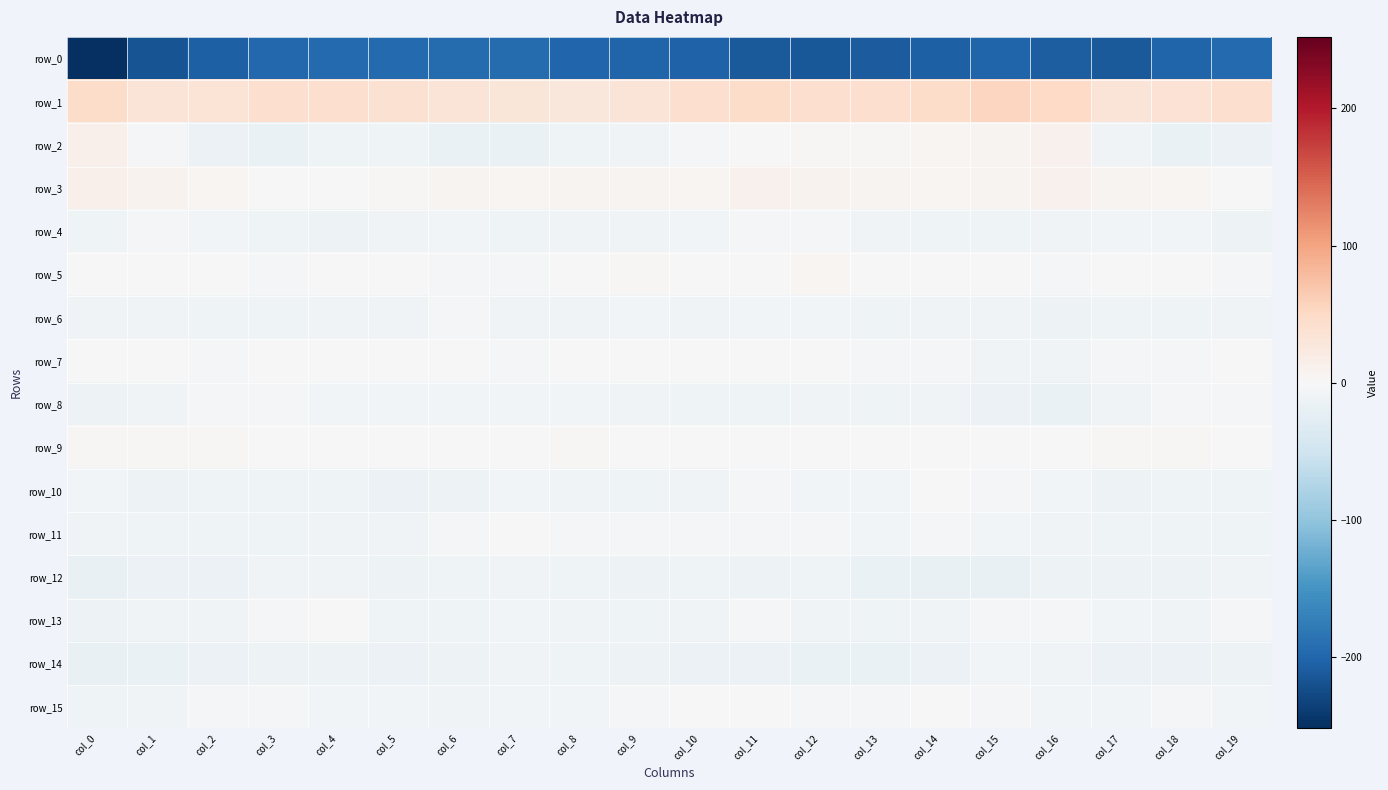

Which label corresponds to the smallest value in the chart?

col_0